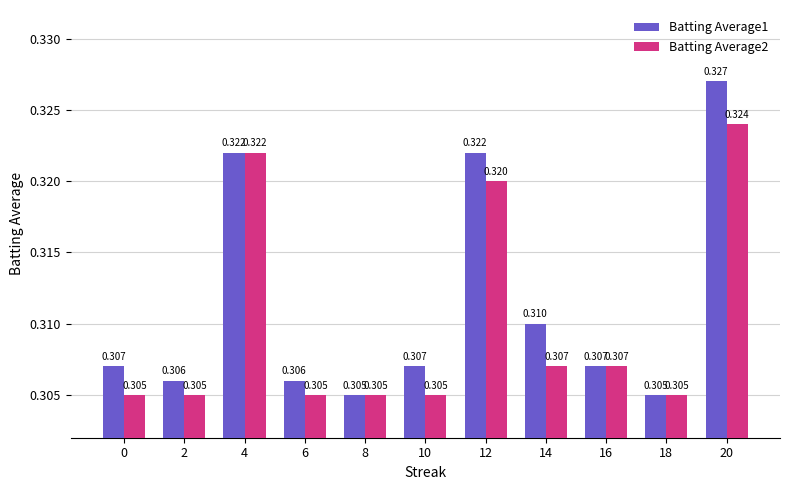

Which series has the largest total across all categories?

Batting Average1